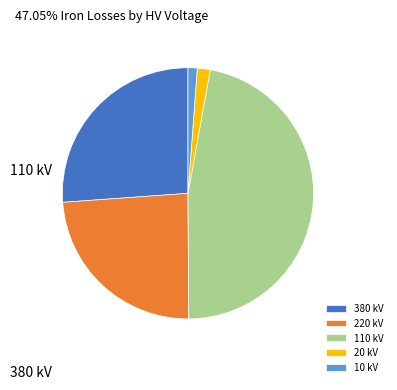

Is there any slice that represents more than half of the pie?

No